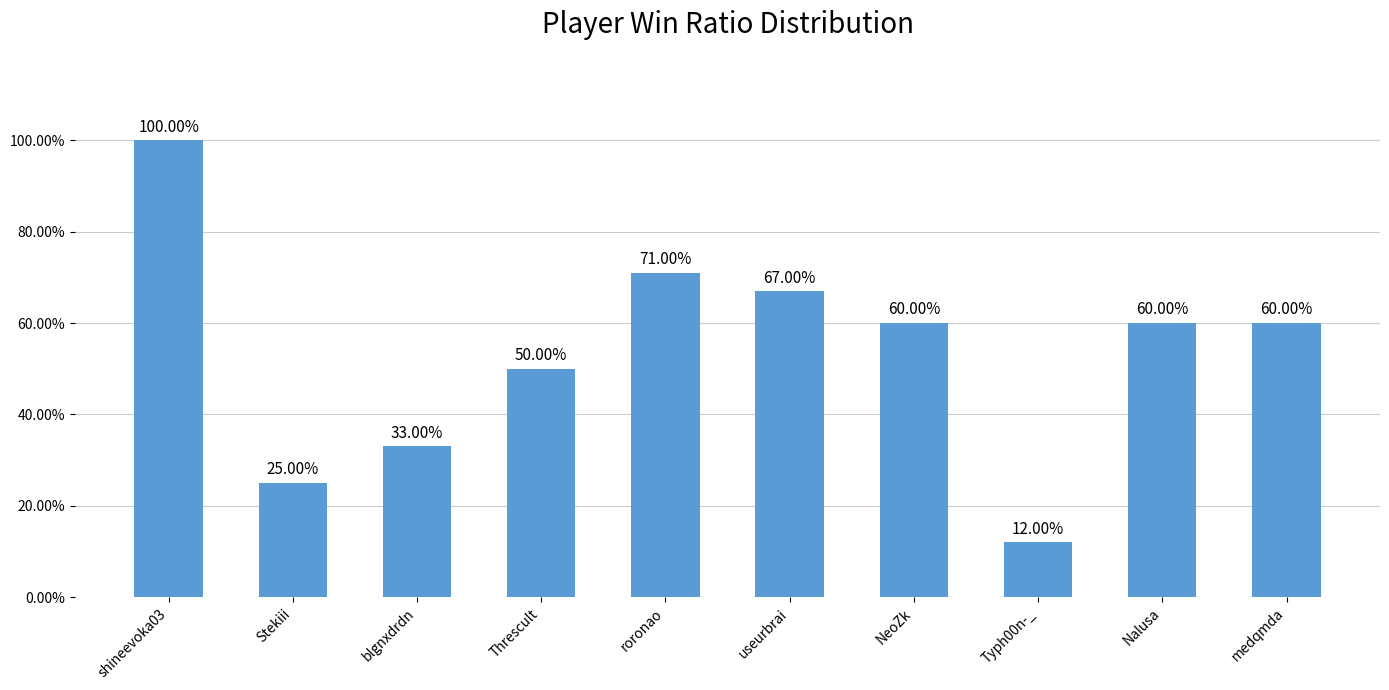

Which category has the highest value across all series?

shineevoka03